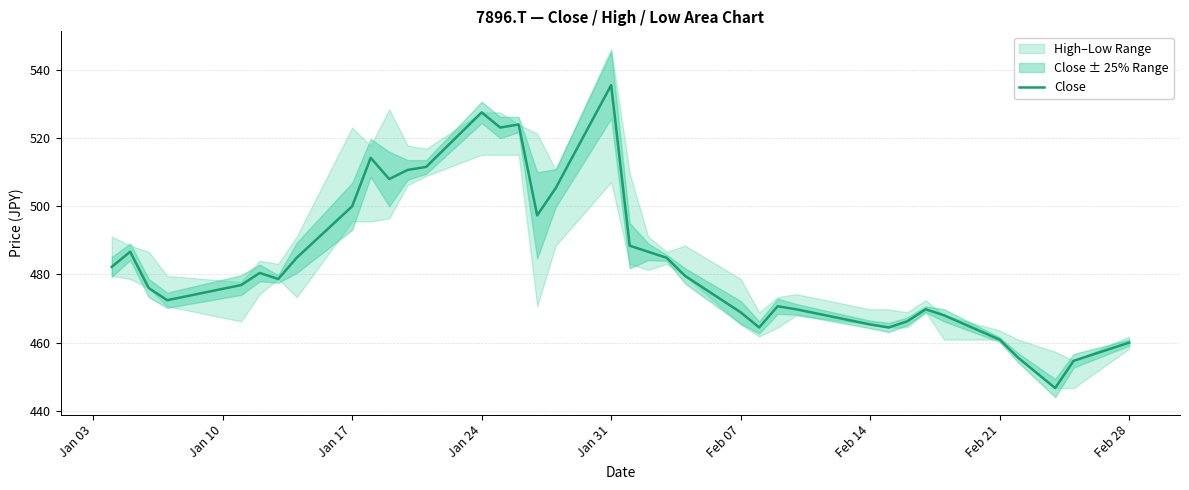

What is the change in value from Jan 24 to Feb 28?

-67.5